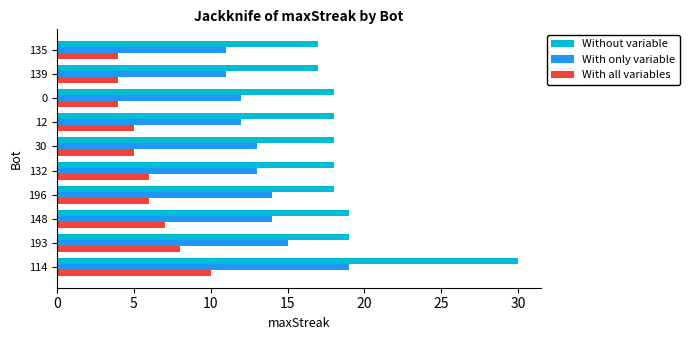

What is the total value across all series at 0?

34